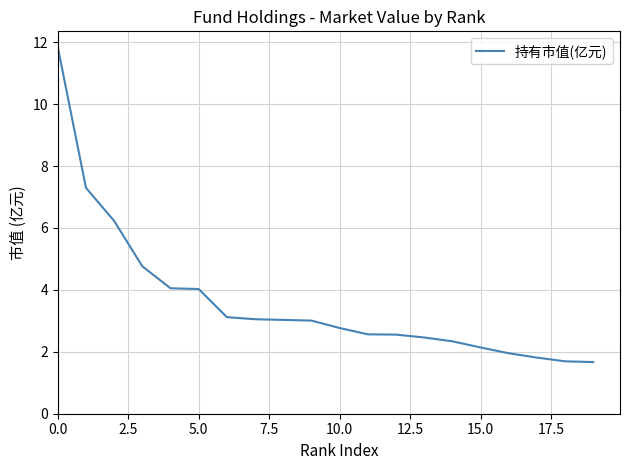

What is the difference between the maximum and minimum values?

10.2